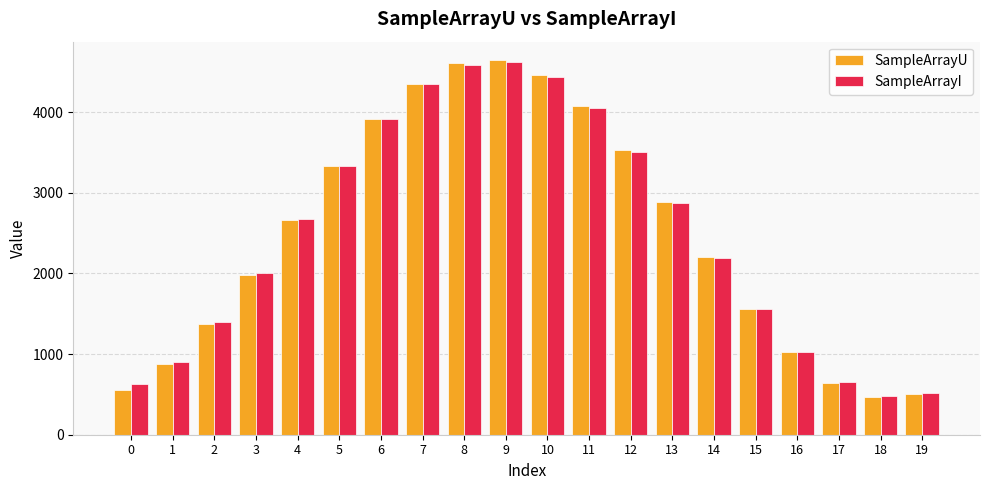

Reading left to right, extract all data points from this chart.

SampleArrayU: 0=560	1=876	2=1369	3=1985	4=2661	5=3327	6=3910	7=4352	8=4605	9=4642	10=4460	11=4077	12=3534	13=2889	14=2209	15=1564	16=1024	17=644	18=465	19=505
SampleArrayI: 0=623	1=902	2=1395	3=2008	4=2678	5=3335	6=3912	7=4346	8=4587	9=4624	10=4434	11=4051	12=3510	13=2869	14=2195	15=1558	16=1029	17=652	18=485	19=519